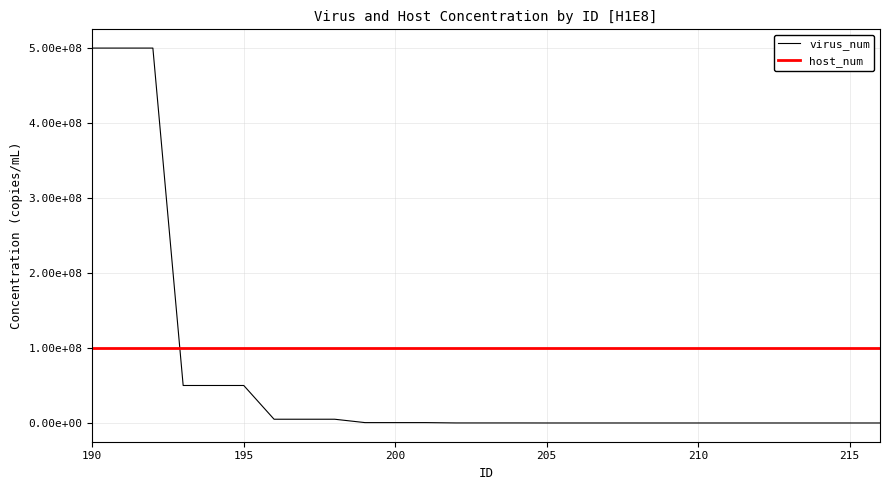

Is this an area chart (filled region under the line)?

No